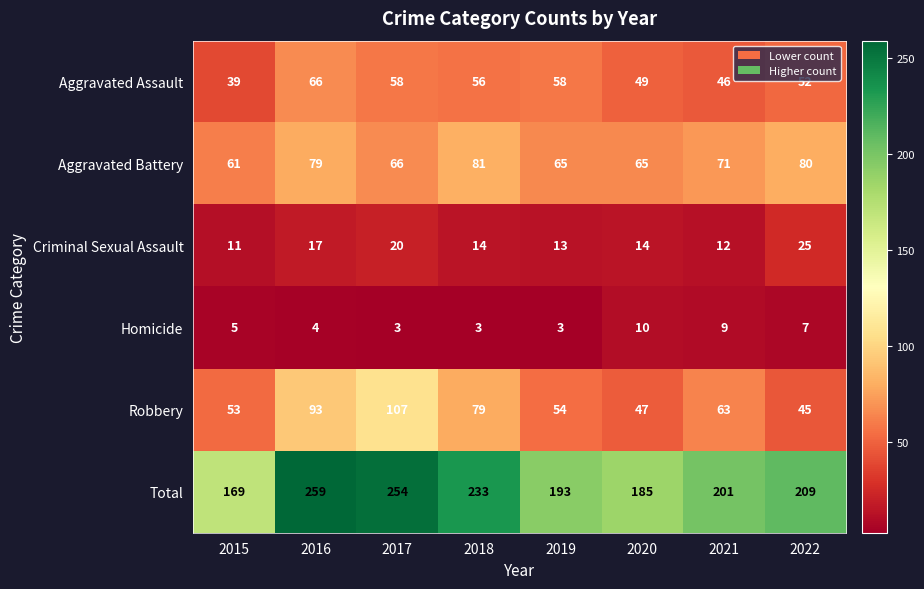

At which category is the sum across all series the highest?

2016